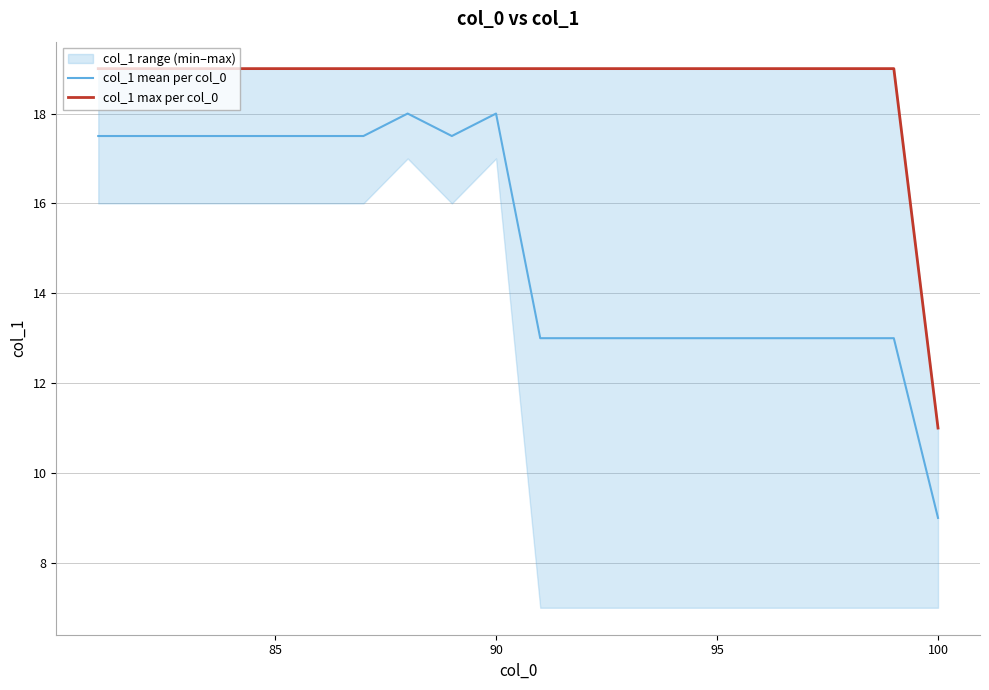

What is the lowest value of the col_1 mean per col_0 series?

9.0